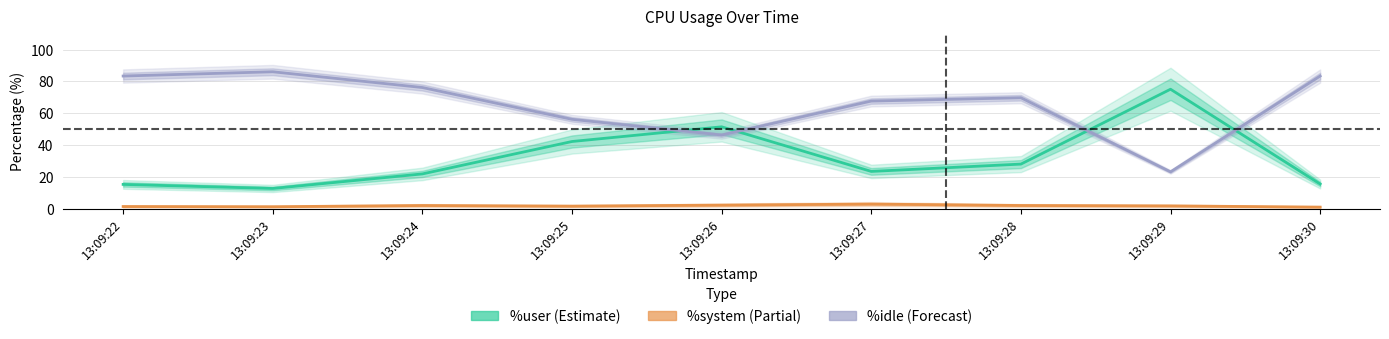

What are all the series names shown in the legend?

%user, %system, %idle